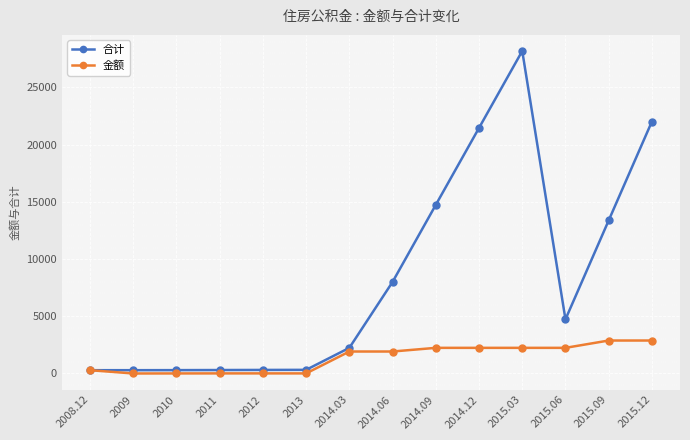

True or false: 合计 has more than 0 points higher than both neighbors.

True